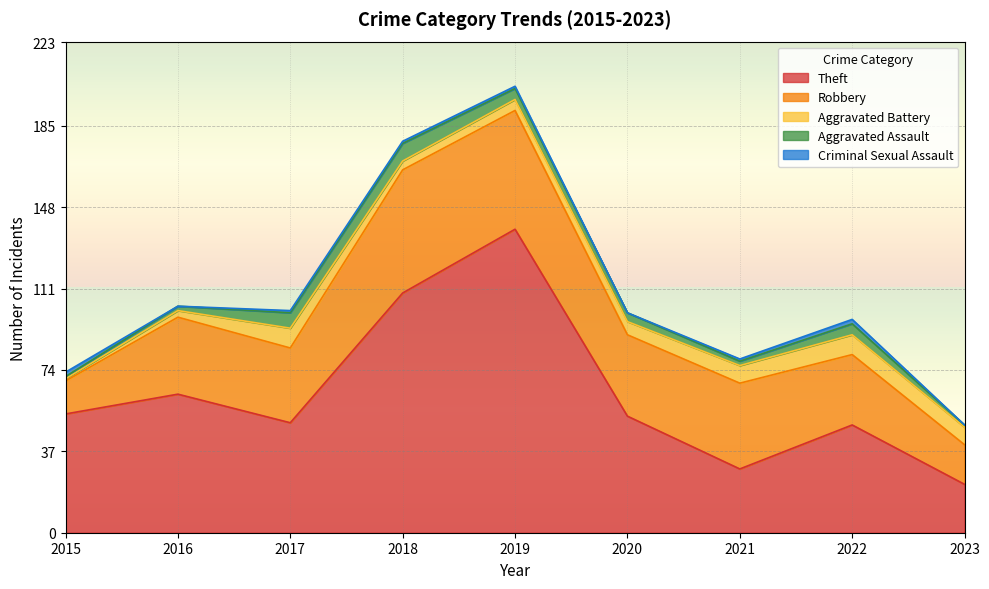

What is the average value of the Aggravated Assault series?

4